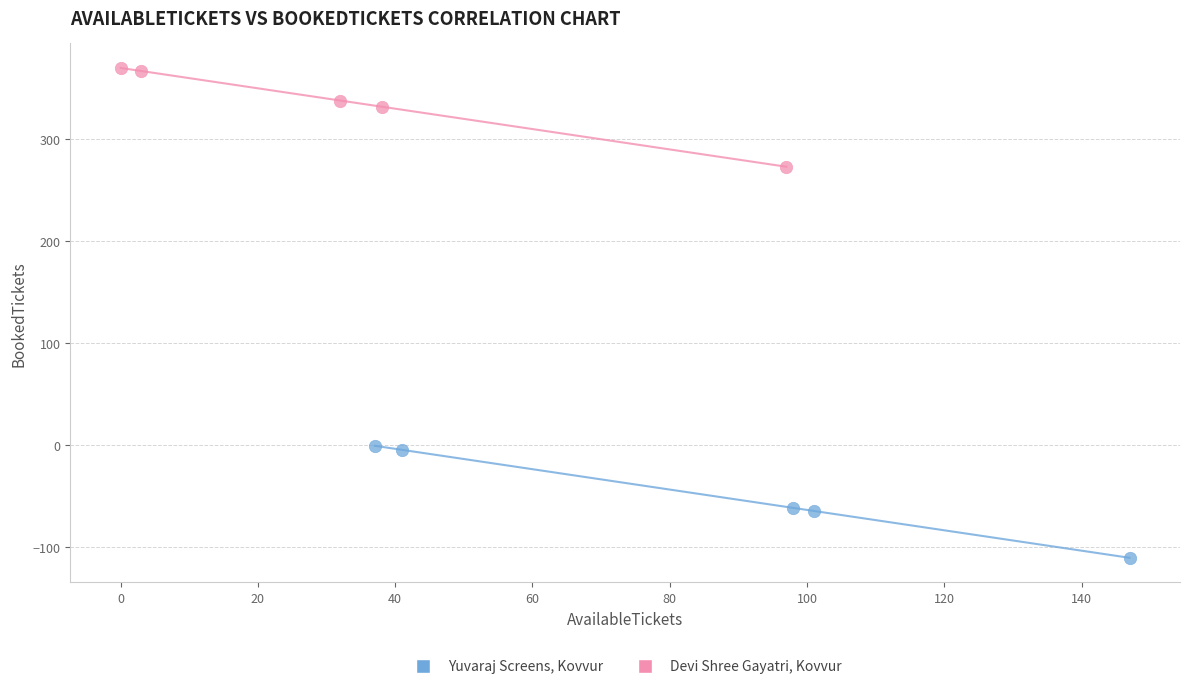

Which series reaches the maximum Y coordinate?

Devi Shree Gayatri, Kovvur